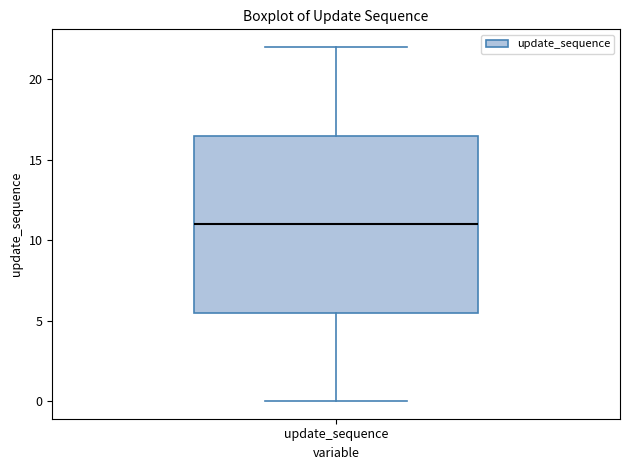

Transcribe this box plot: give where the median line is, the range the box spans, and where the two whiskers end, as read against the y-axis. The values are not printed on the chart, so give them approximately, as read against the axis.

median 11.0, box 5.5 to 16.5, whiskers 0.0 to 22.0